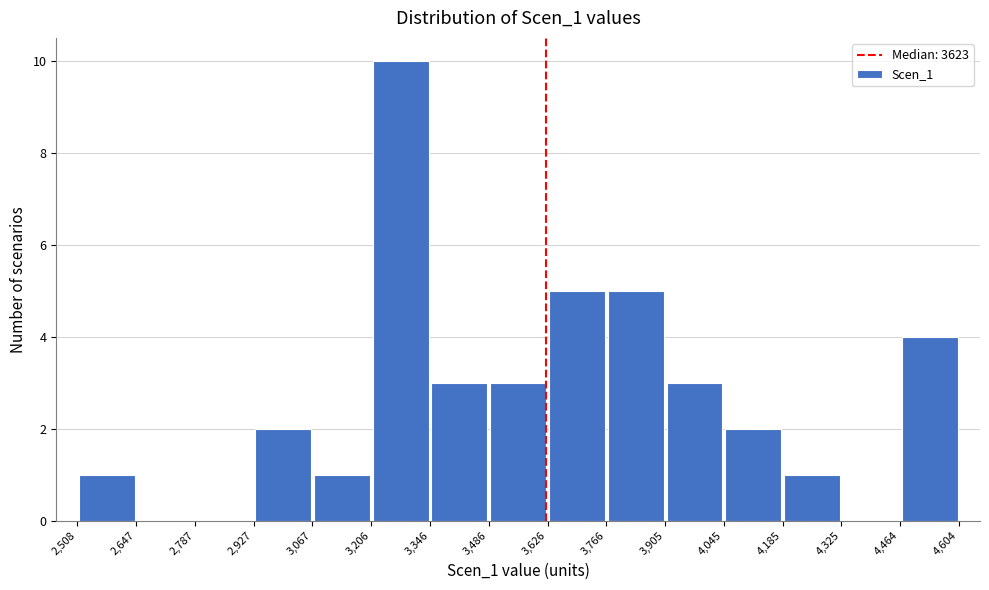

Reading left to right, transcribe this chart: for each bar, give the range it covers on the x-axis and its height. The values are not printed on the chart, so give them approximately, as read against the axis.

2,508 to 2,647: 1
2,647 to 2,787: 0
2,787 to 2,927: 0
2,927 to 3,067: 2
3,067 to 3,206: 1
3,206 to 3,346: 10
3,346 to 3,486: 3
3,486 to 3,626: 3
3,626 to 3,766: 5
3,766 to 3,905: 5
3,905 to 4,045: 3
4,045 to 4,185: 2
4,185 to 4,325: 1
4,325 to 4,464: 0
4,464 to 4,604: 4